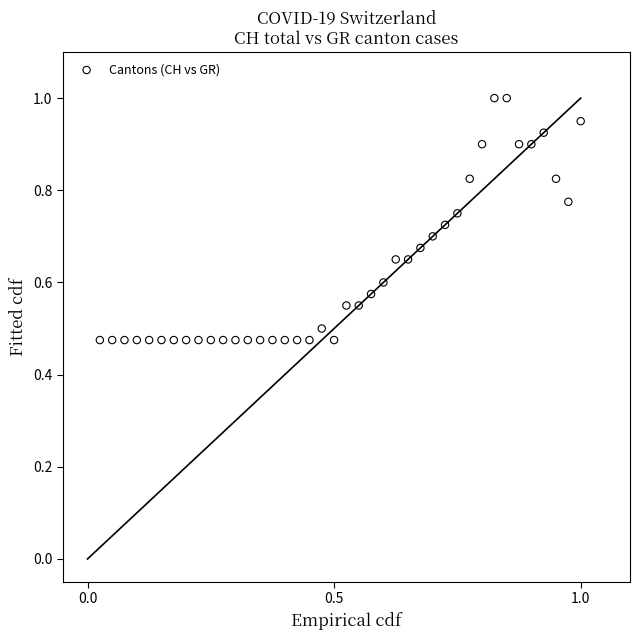

What is the range of X values (max minus min)?

1.0